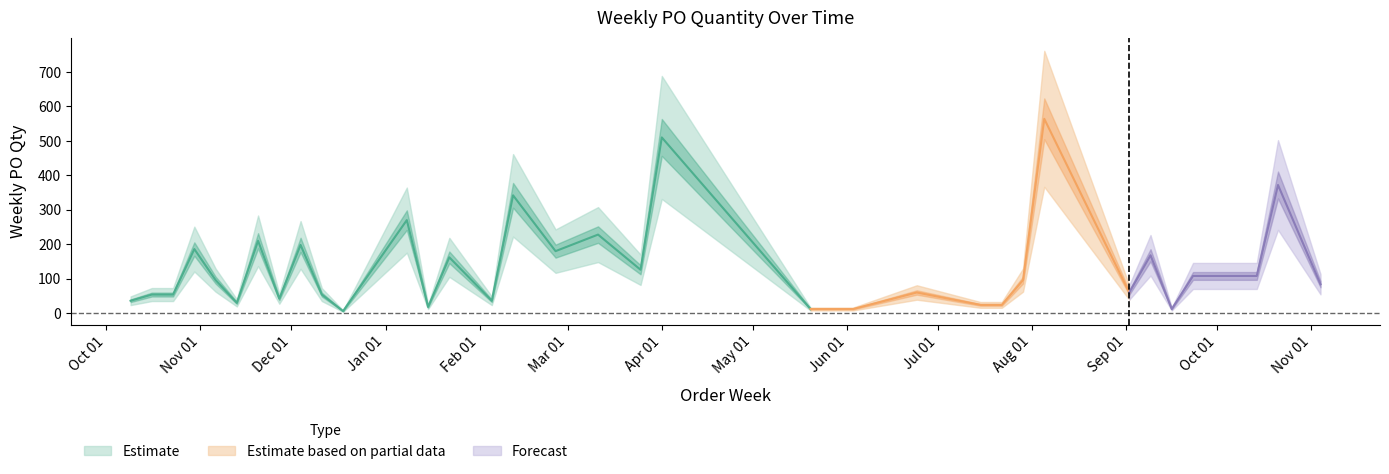

Rank the categories by value from lowest to highest.

2023-12-18, 2024-05-20, 2024-06-03, 2024-09-16, 2024-01-15, 2024-07-15, 2024-07-22, 2023-11-13, 2023-10-09, 2024-02-05, 2023-11-27, 2023-10-16, 2023-10-23, 2023-12-11, 2024-06-24, 2024-09-02, 2024-11-04, 2023-11-06, 2024-07-29, 2024-09-23, 2024-10-14, 2024-03-25, 2024-01-22, 2024-09-09, 2024-02-26, 2023-10-30, 2023-12-04, 2023-11-20, 2024-03-11, 2024-01-08, 2024-02-12, 2024-10-21, 2024-04-01, 2024-08-05